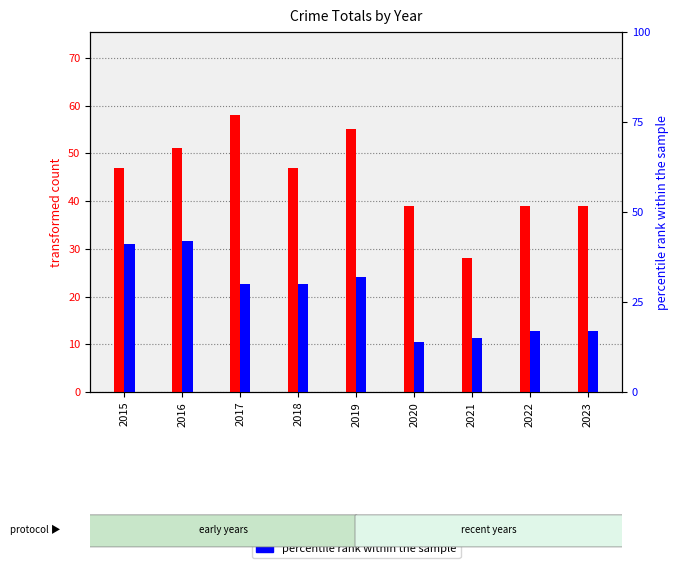

Which series changed the most between 2016 and 2022?

percentile rank within the sample